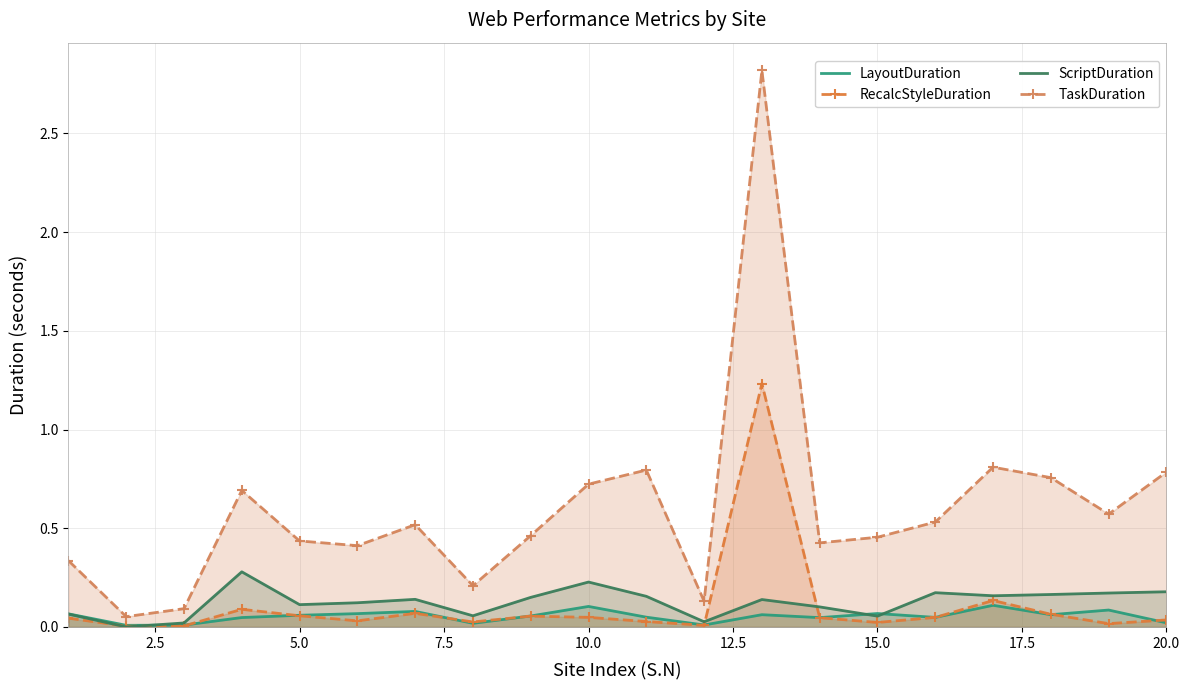

Rank the series by their maximum value, from highest to lowest.

TaskDuration, RecalcStyleDuration, ScriptDuration, LayoutDuration